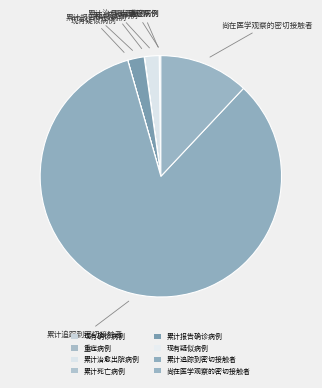

Which category has the smallest portion of the pie?

现有疑似病例